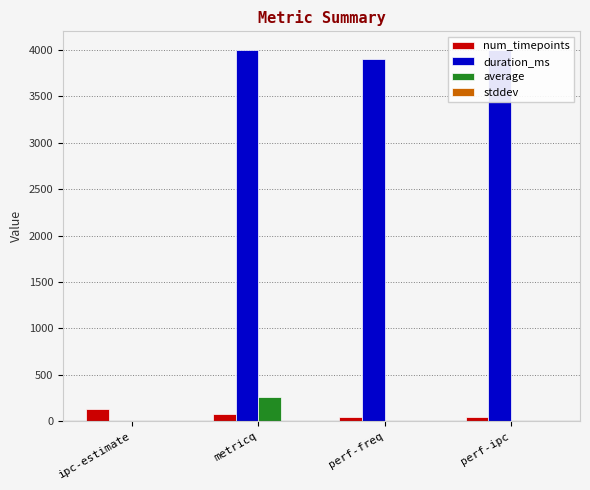

What is the greatest value displayed?

4002.0